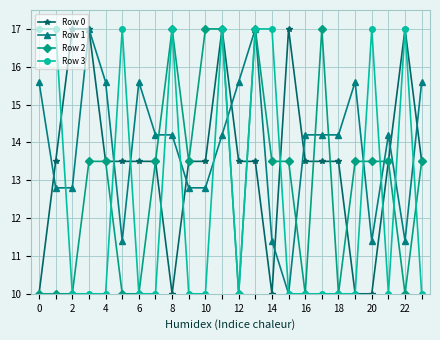

What is the value of the Row 0 point at the 23rd from the left?

17.0